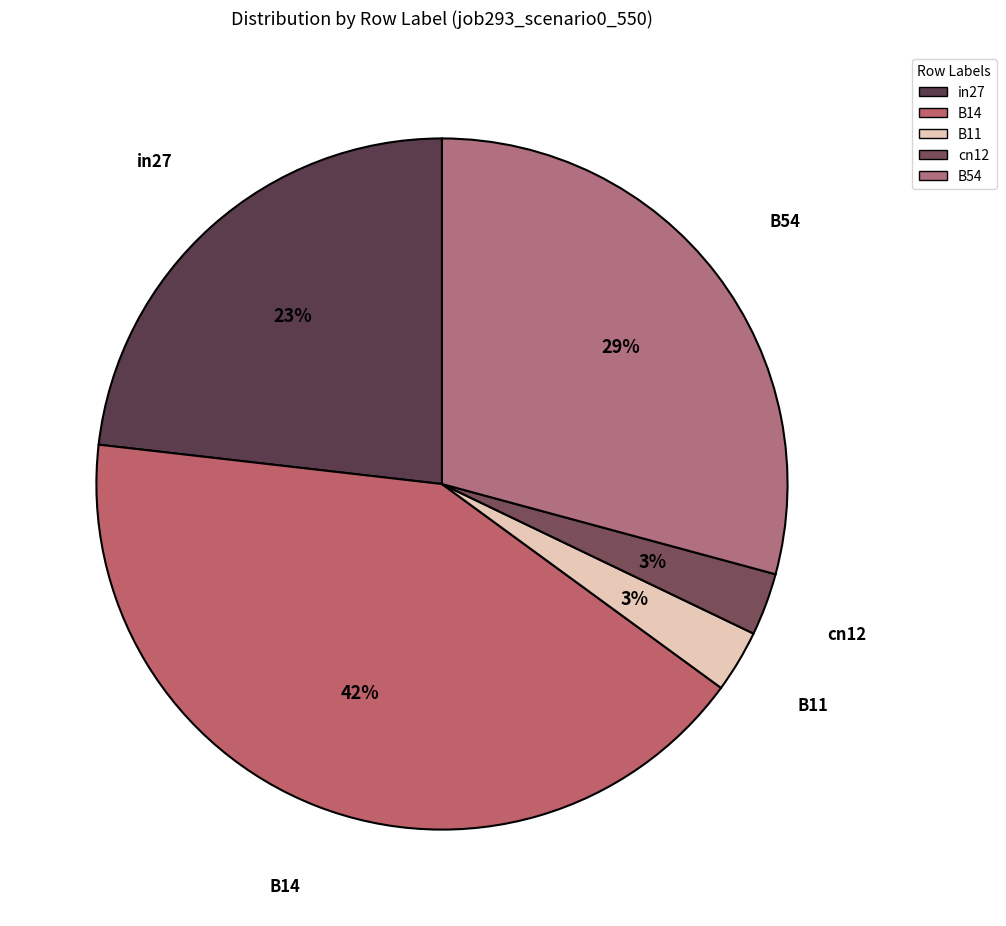

Between in27 and B14, which is larger?

B14